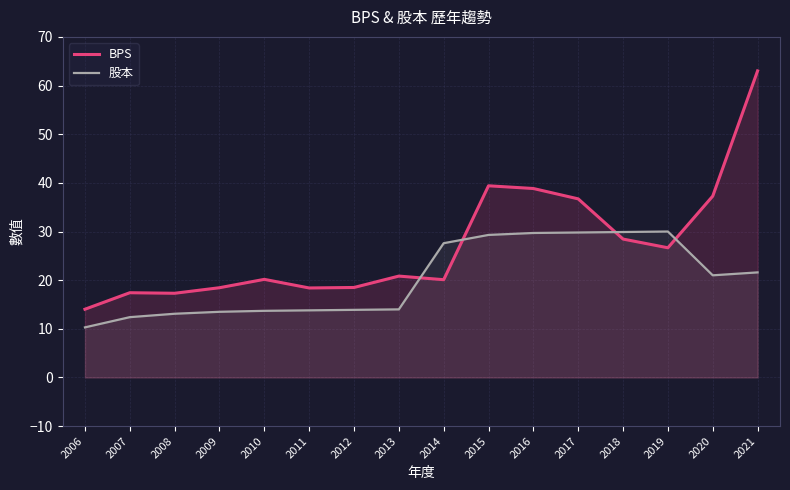

What is the sum of the 股本 values at 2019 and 2011?

43.8